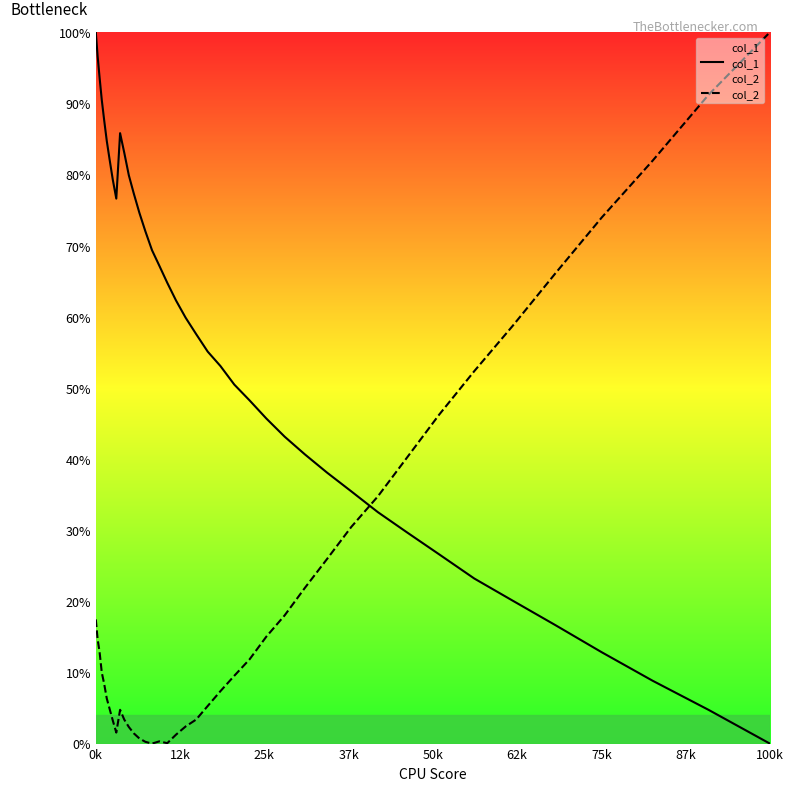

What is the greatest value displayed?

100.0